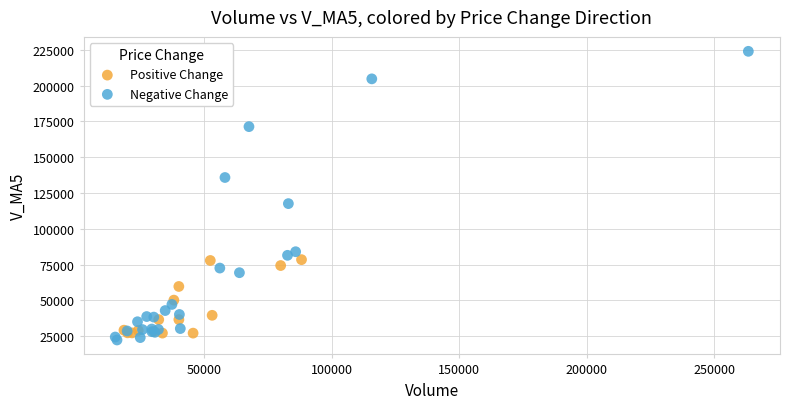

Which series contains the highest Y value?

Negative Change